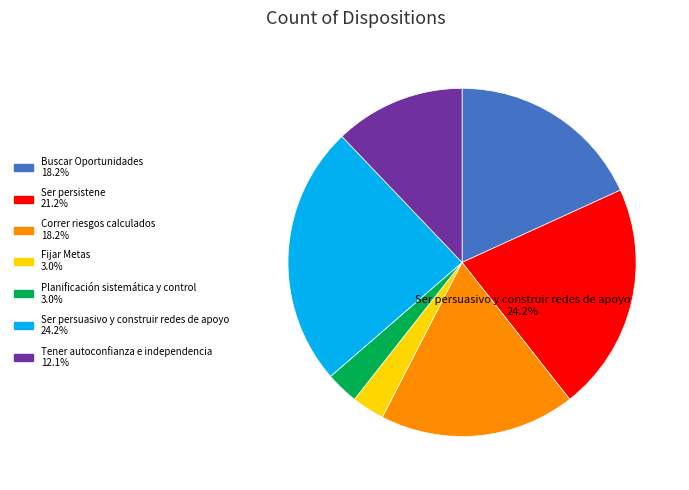

Which category has the biggest portion of the pie?

Ser persuasivo y construir redes de apoyo